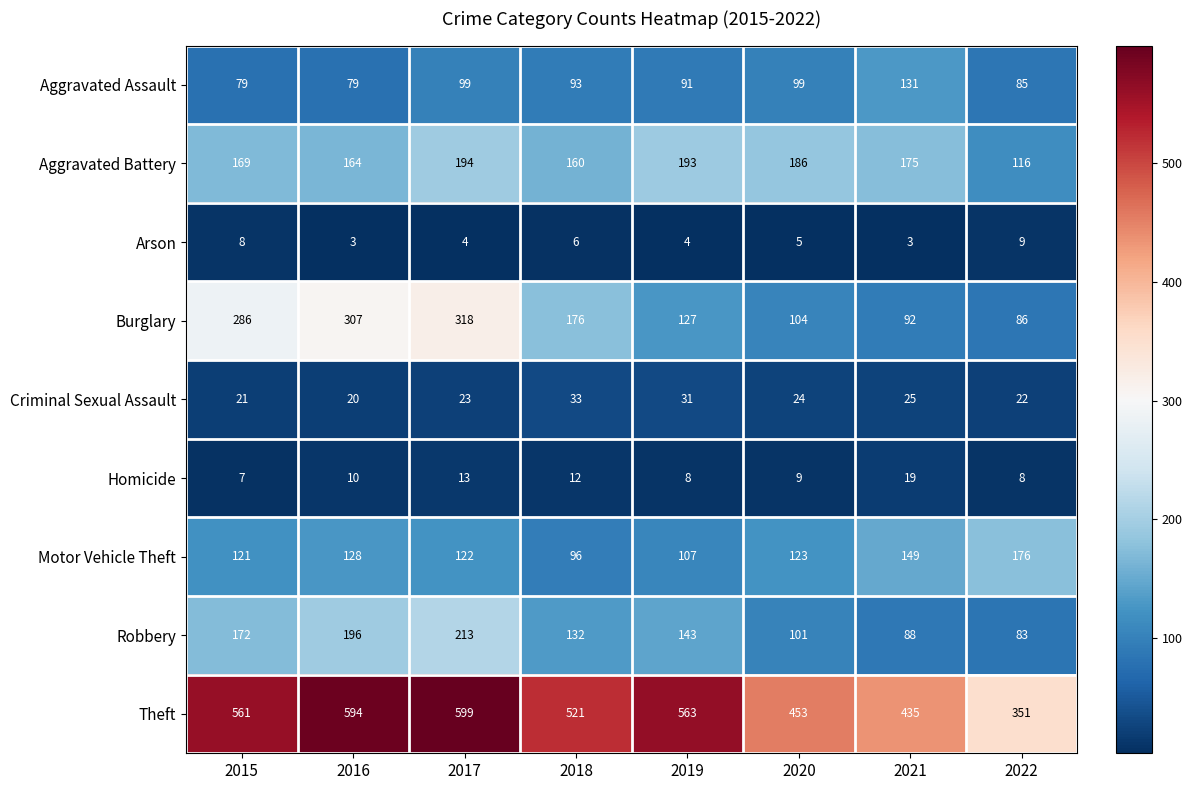

The value of Homicide at 2019 is 4. True or false?

False